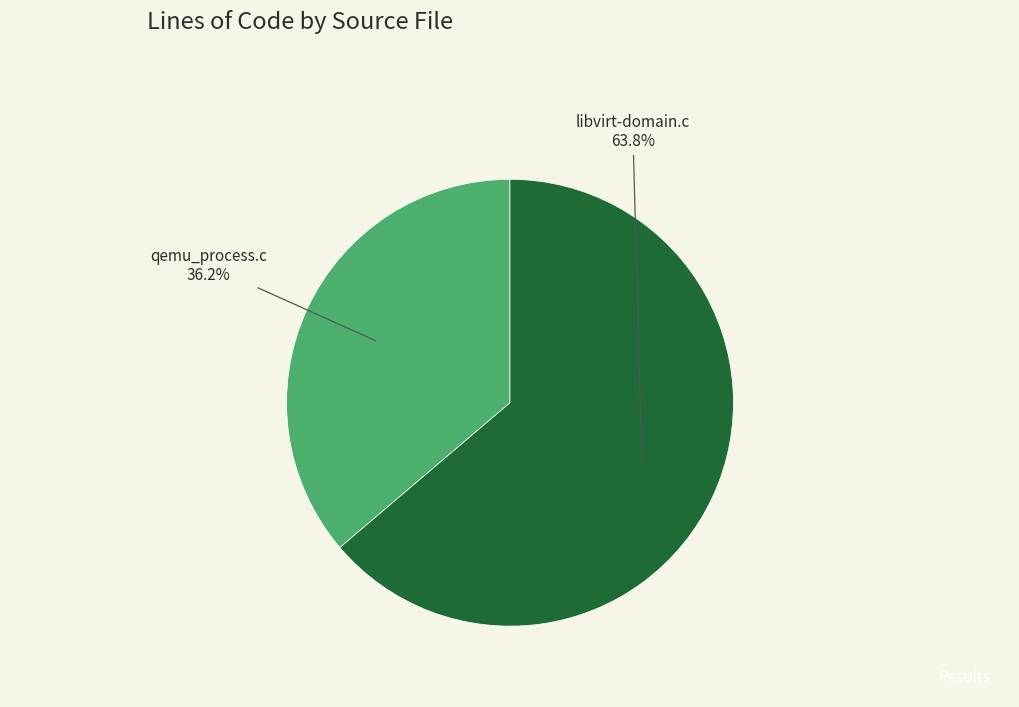

Combined, what portion of the pie is libvirt-domain.c and qemu_process.c?

100.0%